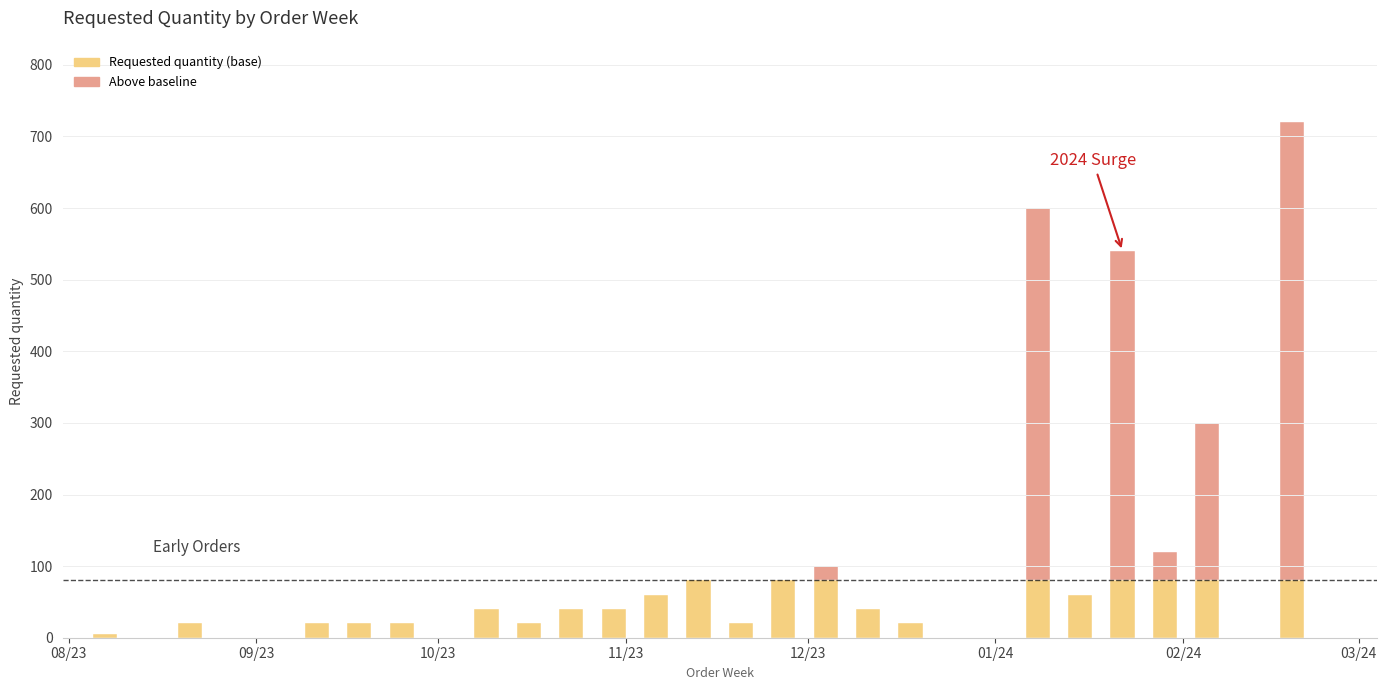

What is the greatest value displayed?

720